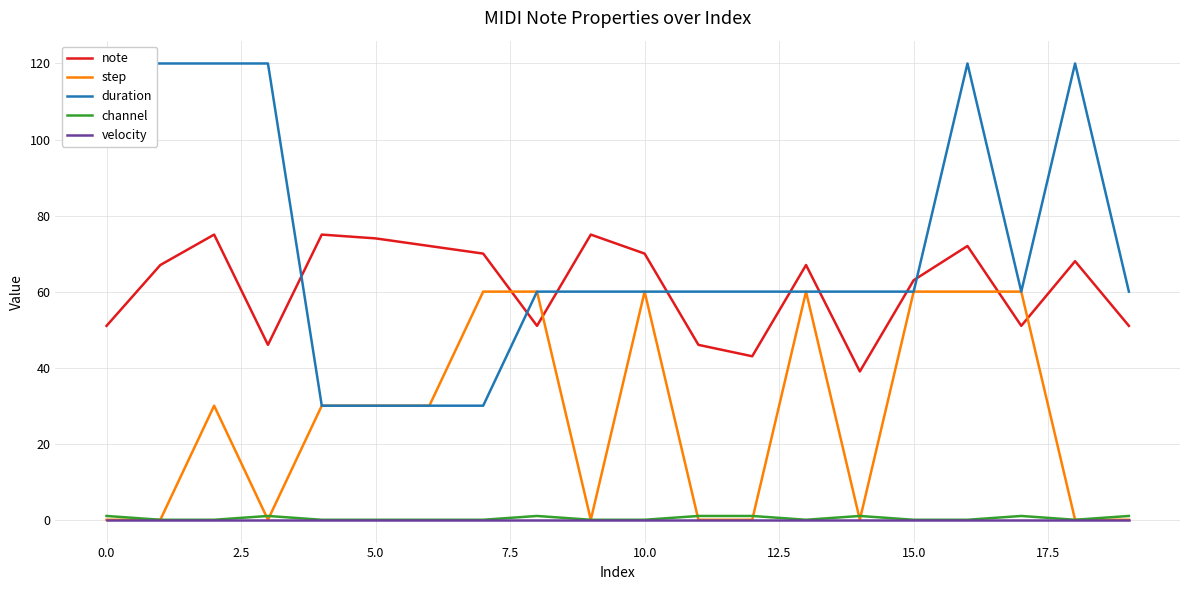

Does the chart have visible grid lines?

Yes